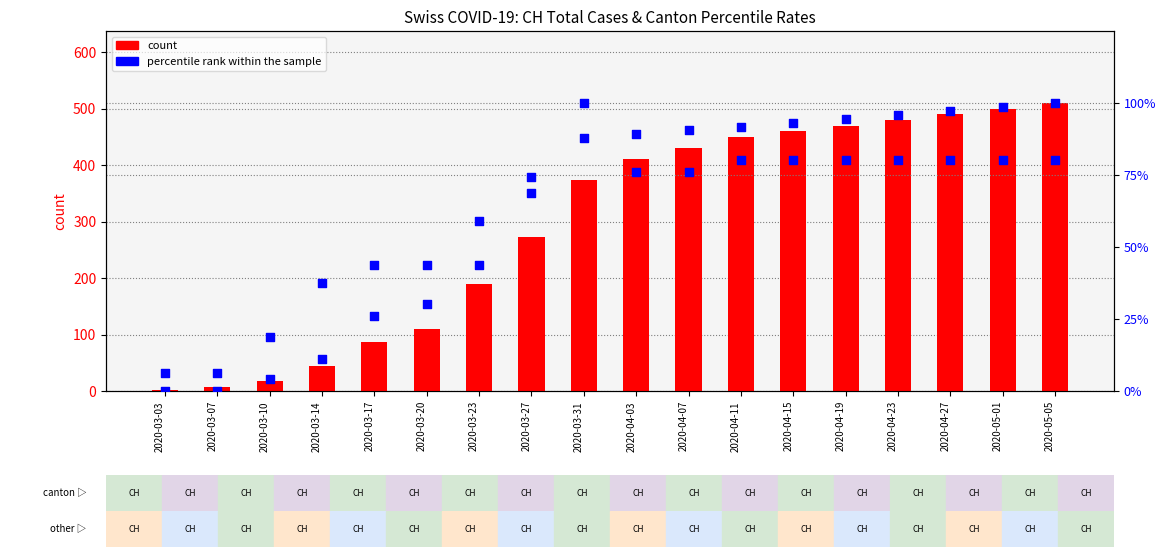

At which category is the sum across all series the highest?

2020-05-05